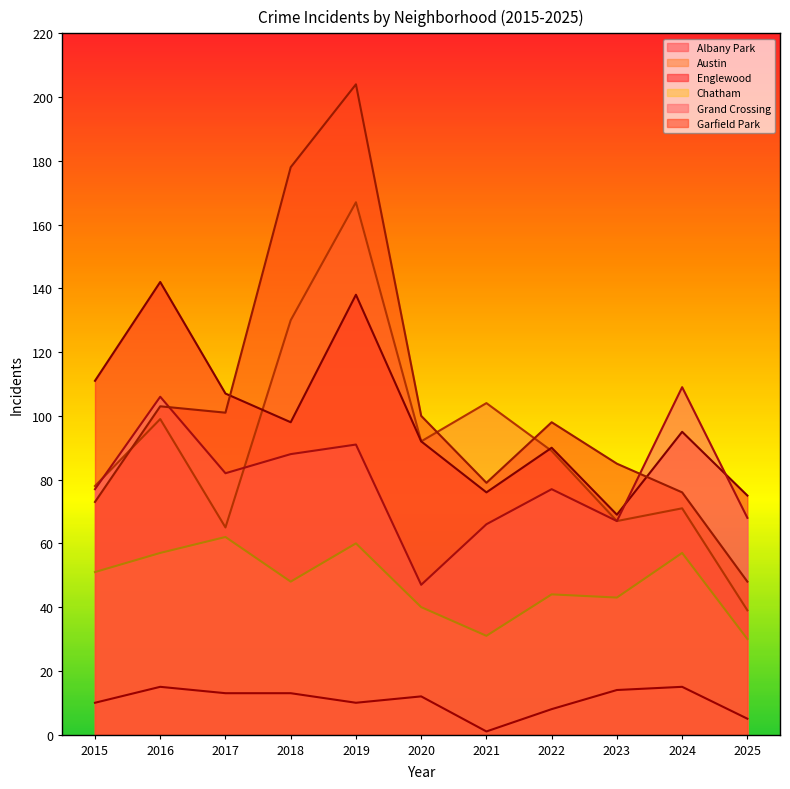

In Albany Park, how many points are higher than both neighbors (excluding endpoints)?

3